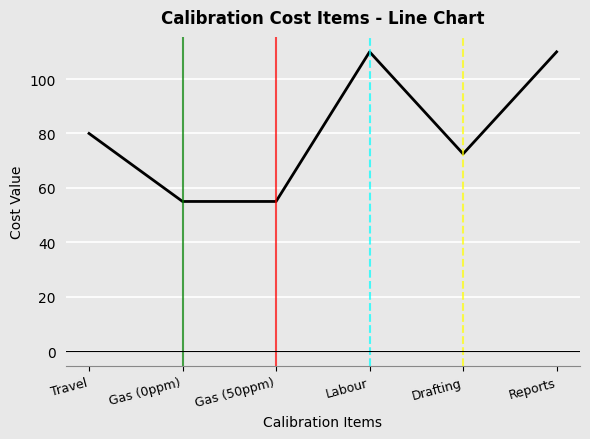

How many interior local peaks (higher than both neighbors) does the data have?

1